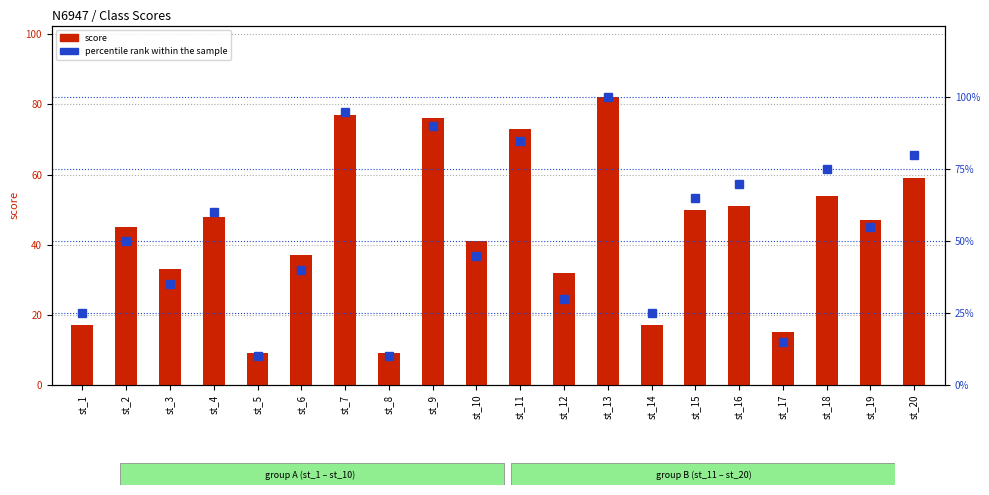

Reading left to right, list all the values displayed in this chart.

score: st_1=17.0	st_2=45.0	st_3=33.0	st_4=48.0	st_5=9.0	st_6=37.0	st_7=77.0	st_8=9.0	st_9=76.0	st_10=41.0	st_11=73.0	st_12=32.0	st_13=82.0	st_14=17.0	st_15=50.0	st_16=51.0	st_17=15.0	st_18=54.0	st_19=47.0	st_20=59.0
percentile rank within the sample: st_1=25.0	st_2=50.0	st_3=35.0	st_4=60.0	st_5=10.0	st_6=40.0	st_7=95.0	st_8=10.0	st_9=90.0	st_10=45.0	st_11=85.0	st_12=30.0	st_13=100.0	st_14=25.0	st_15=65.0	st_16=70.0	st_17=15.0	st_18=75.0	st_19=55.0	st_20=80.0